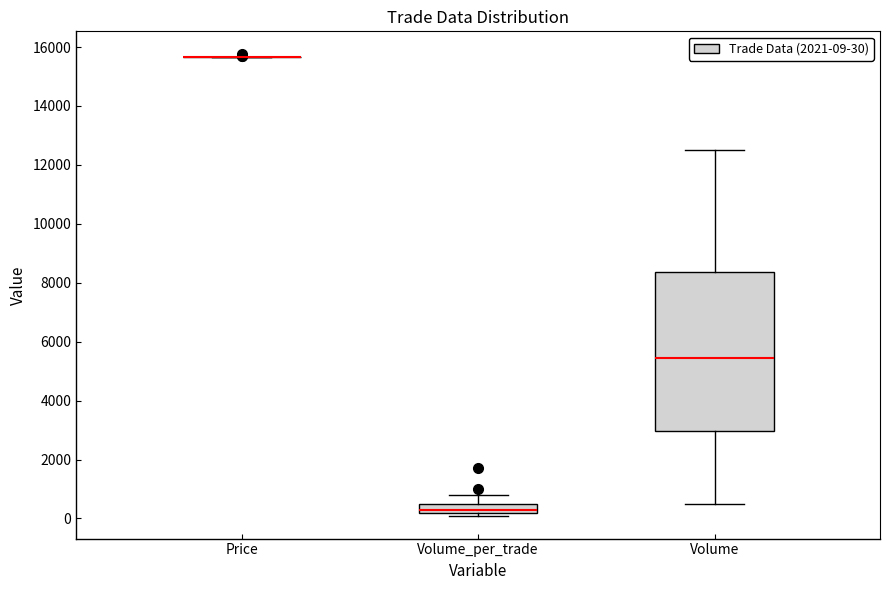

Reading left to right, read every box against the y-axis: the position of its median line, the range the box covers, and the ends of its whiskers. The values are not printed on the chart, so give them approximately, as read against the axis.

Price: box collapsed to a line at 15600, whiskers 15600 to 15600
Volume_per_trade: median 400, box 200 to 600, whiskers 200 (just below the box's lower edge) to 800
Volume: median 5400, box 3000 to 8400, whiskers 600 to 12600